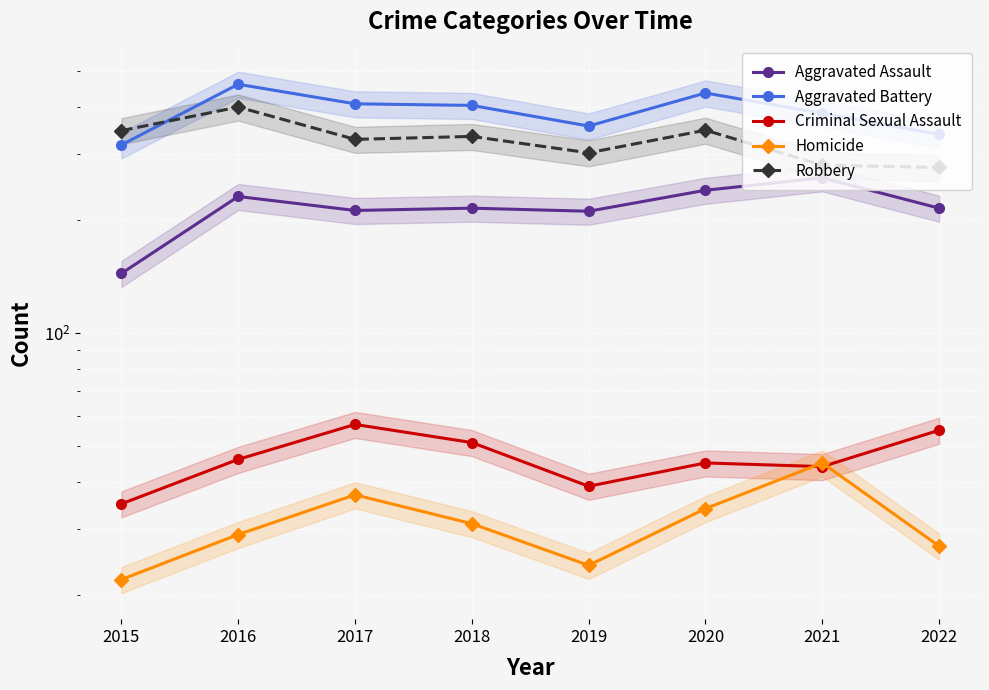

What is the minimum value for Homicide?

22